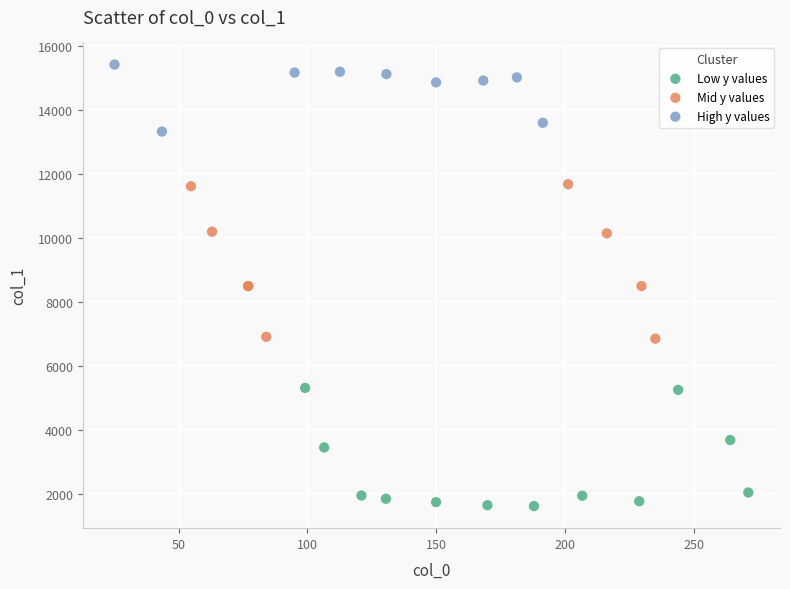

Which series reaches the maximum Y coordinate?

High y values